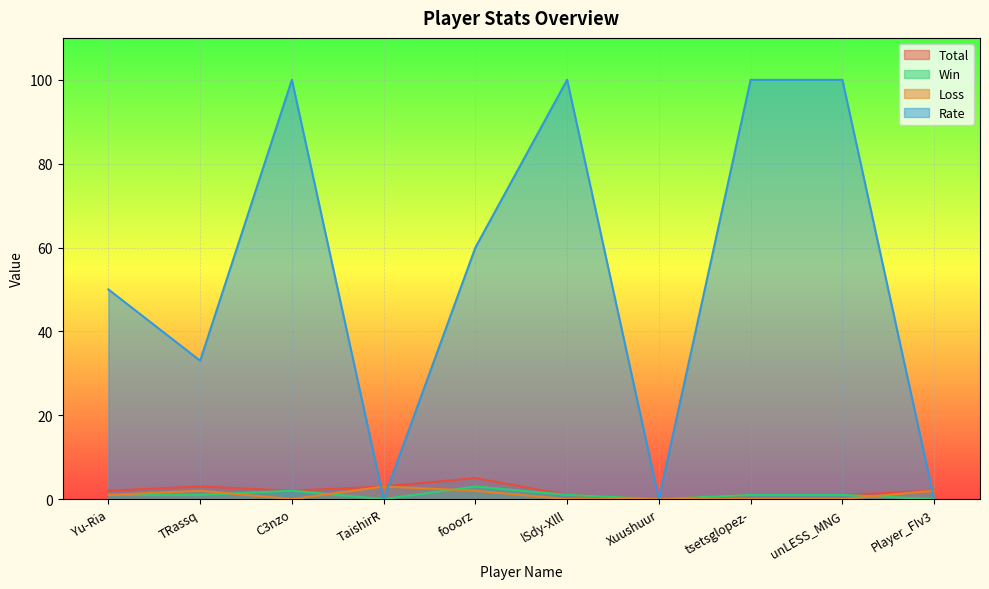

What is the greatest value displayed?

100